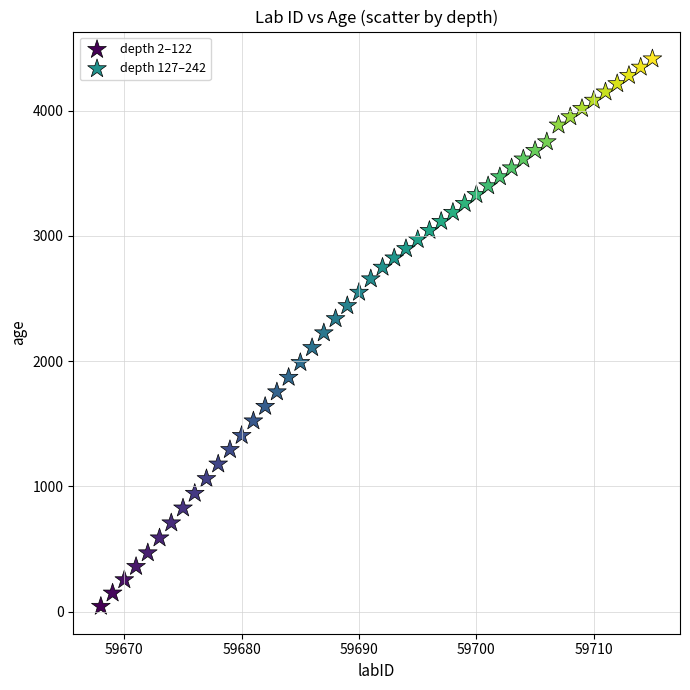

Which series contains the lowest Y value?

depth 2–122